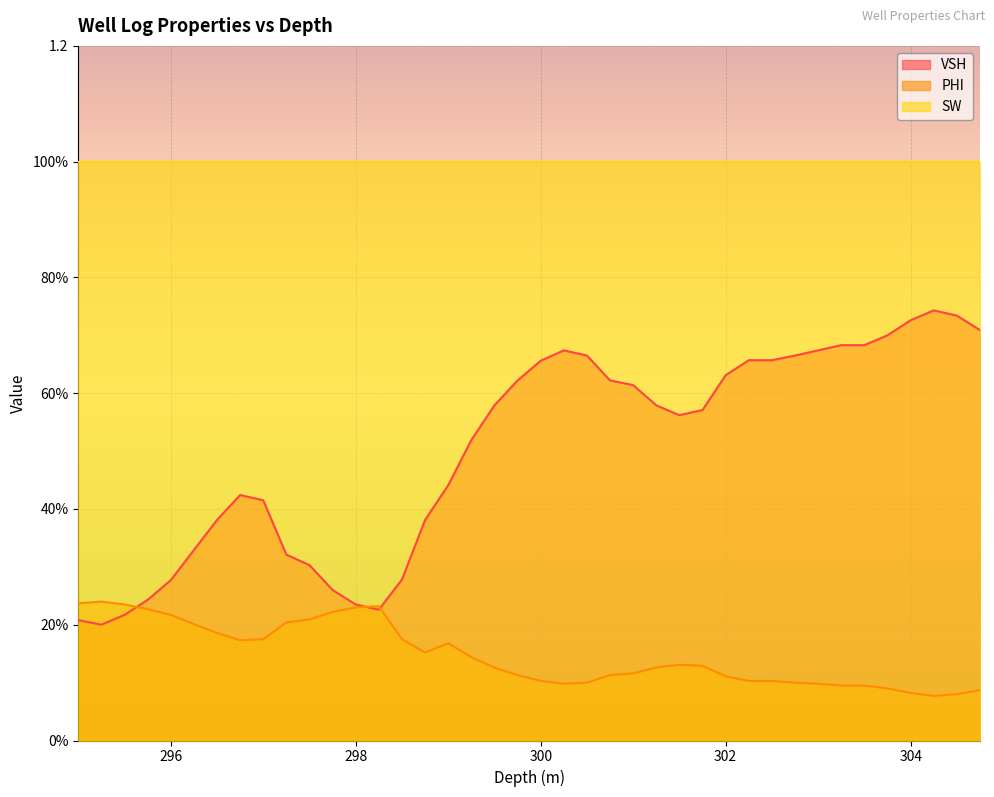

Where is the first local minimum for PHI?

296.75